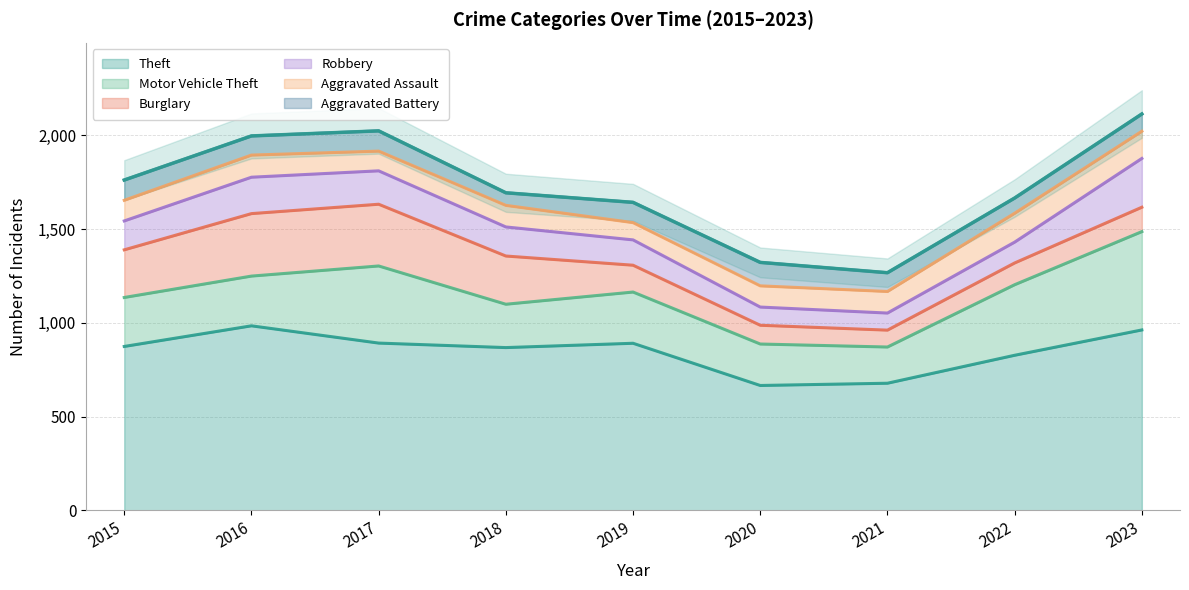

What is the difference between the highest and lowest values at 2023?

870